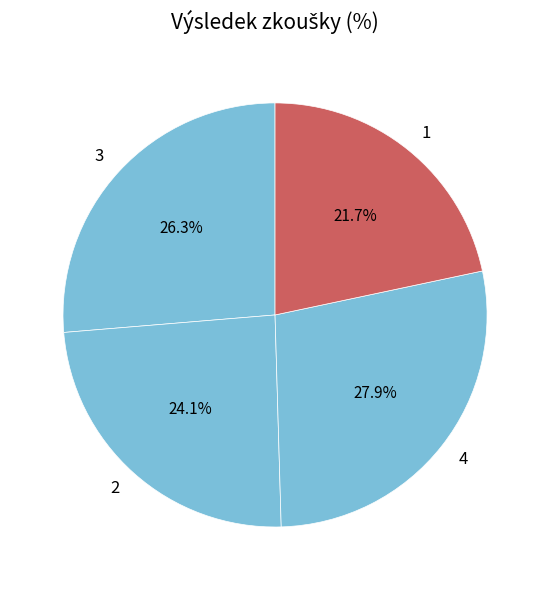

Is there any slice that represents more than half of the pie?

No